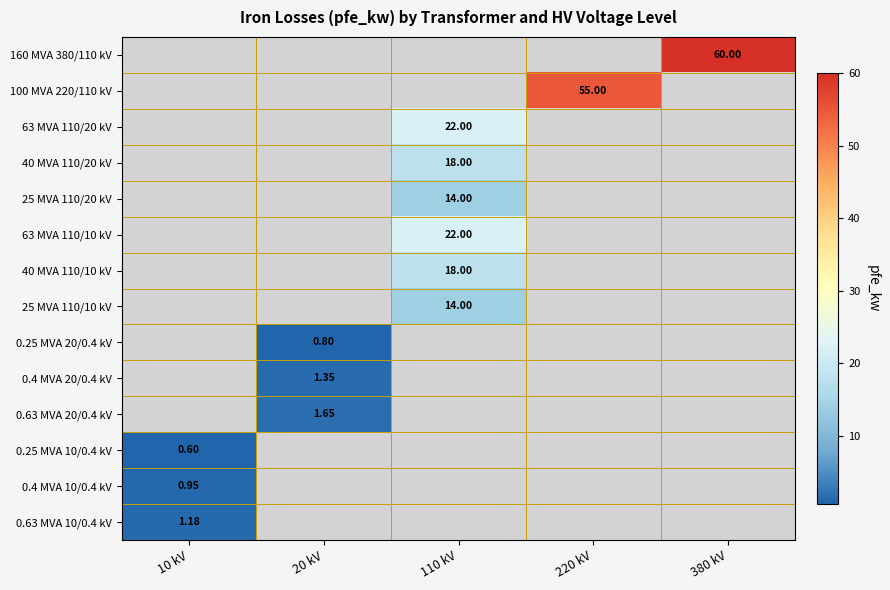

Read the 0.4 MVA 10/0.4 kV value at 10 kV.

0.9